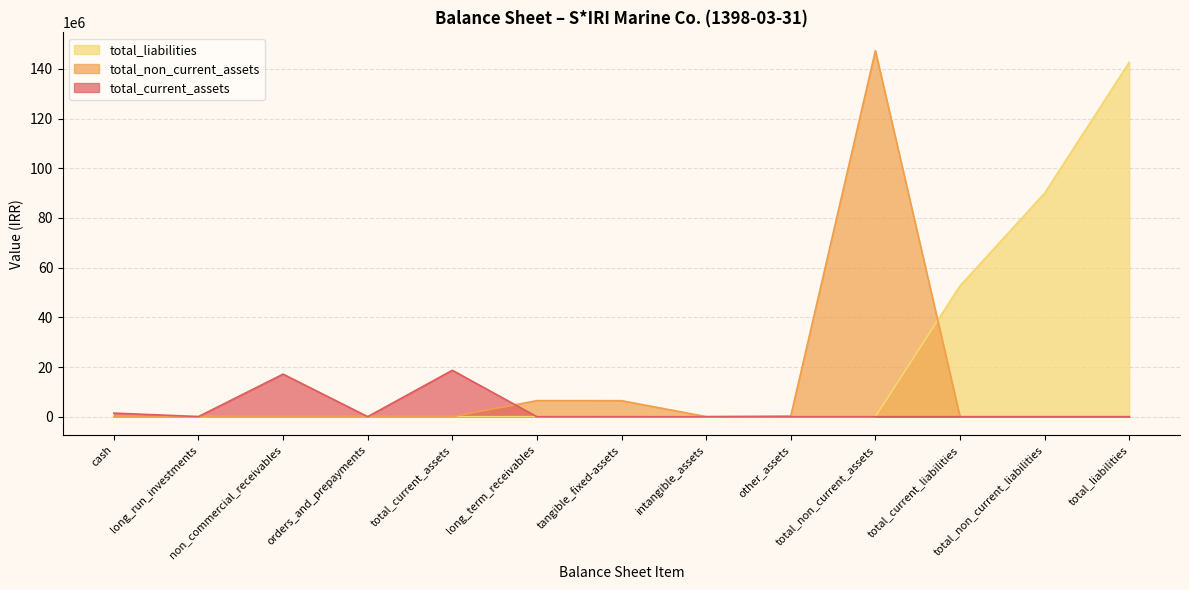

What are all the series names shown in the legend?

total_liabilities, total_non_current_assets, total_current_assets